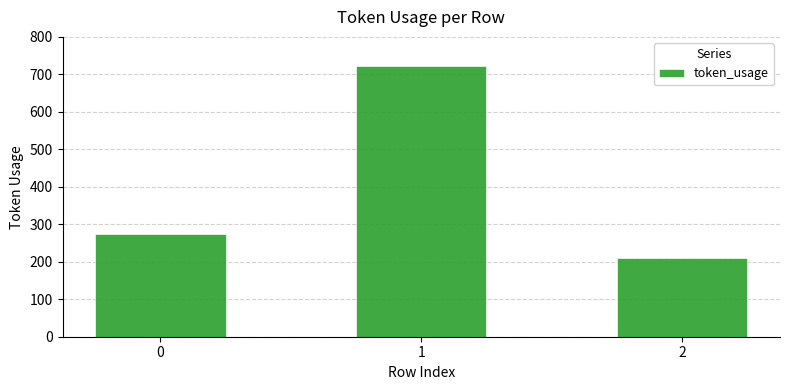

Reading right to left, extract all data points from this chart.

2=209	1=722	0=274